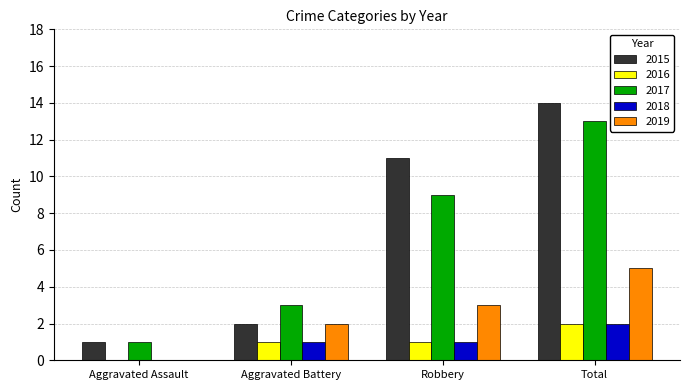

Which series has the largest total across all categories?

2015